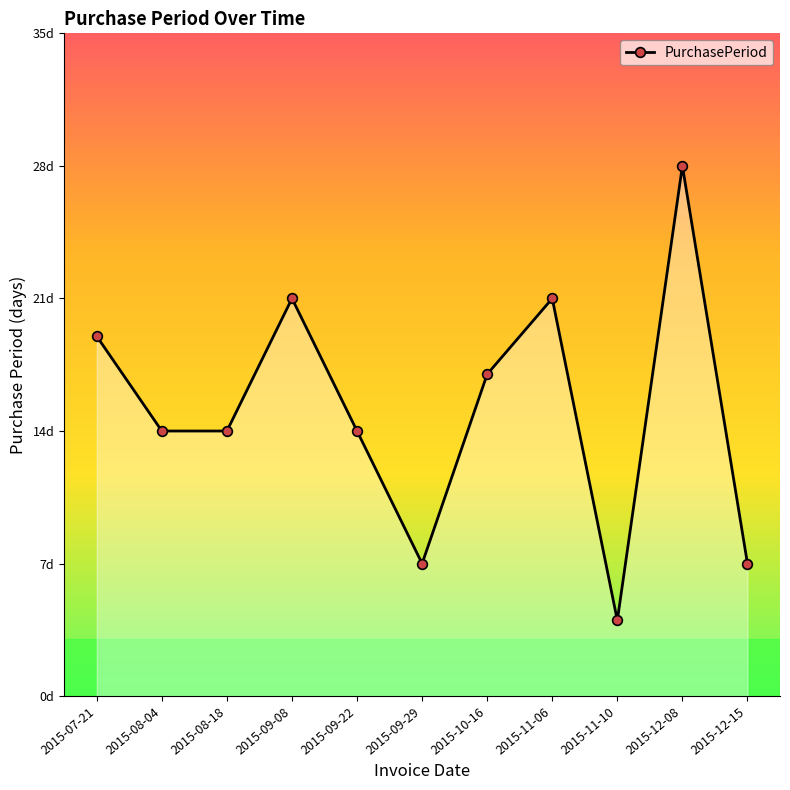

Reading right to left, what are all the values shown in this chart?

7	28	4	21	17	7	14	21	14	14	19